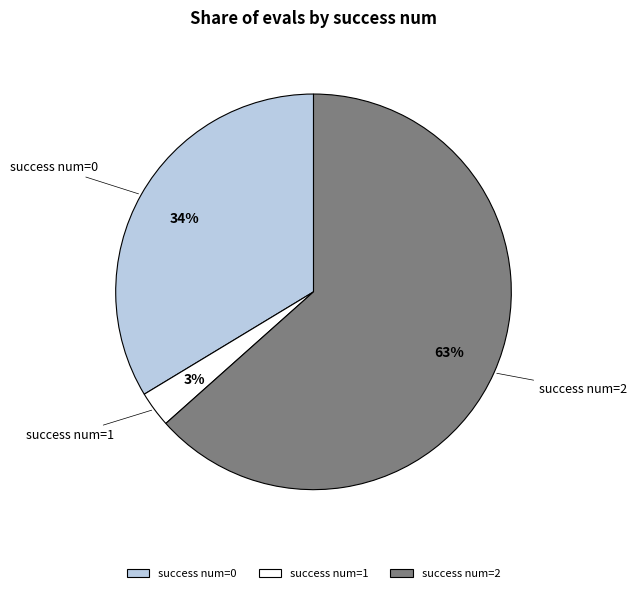

To the nearest percent, what is the difference between the success num=1 and success num=2 slice percentages?

60%